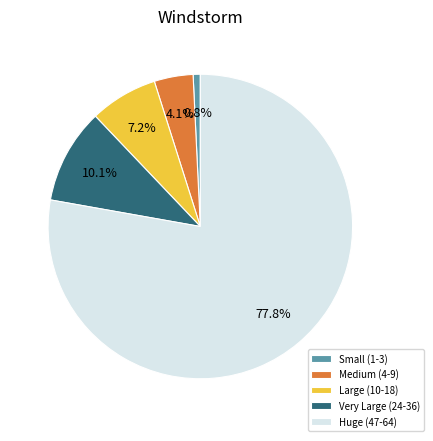

Which slice is the largest?

Huge (47-64)